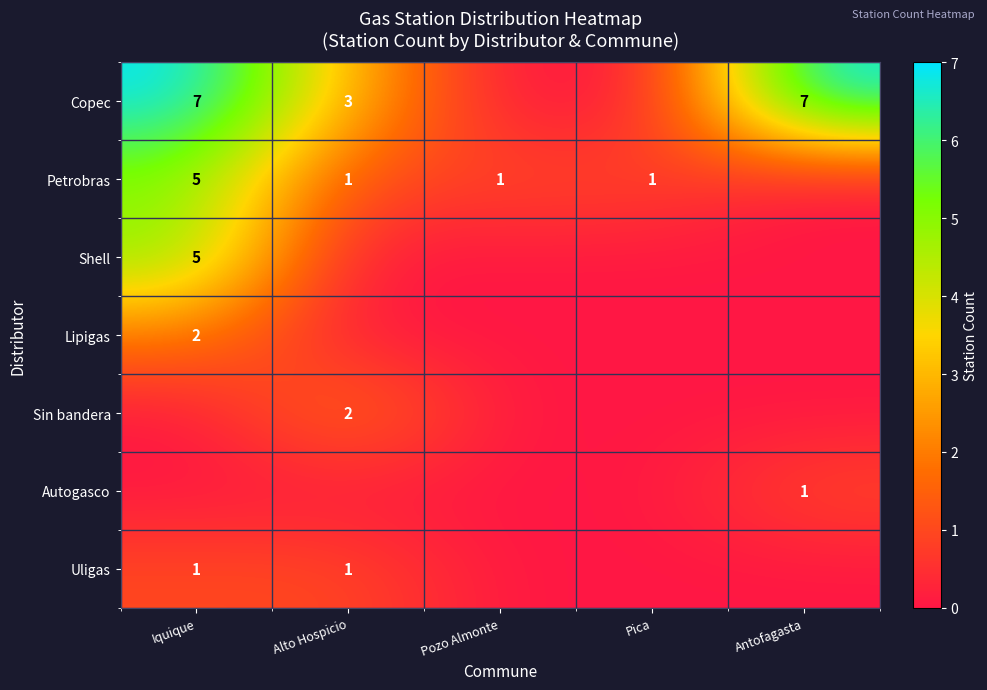

The value of Autogasco at Antofagasta is 2. True or false?

False